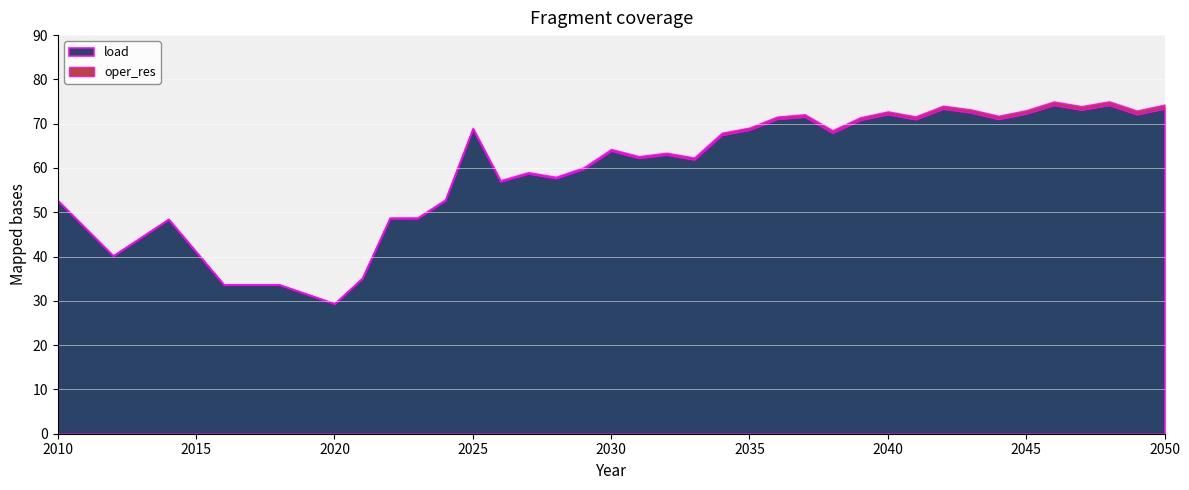

What is the lowest value of the oper_res series?

0.1